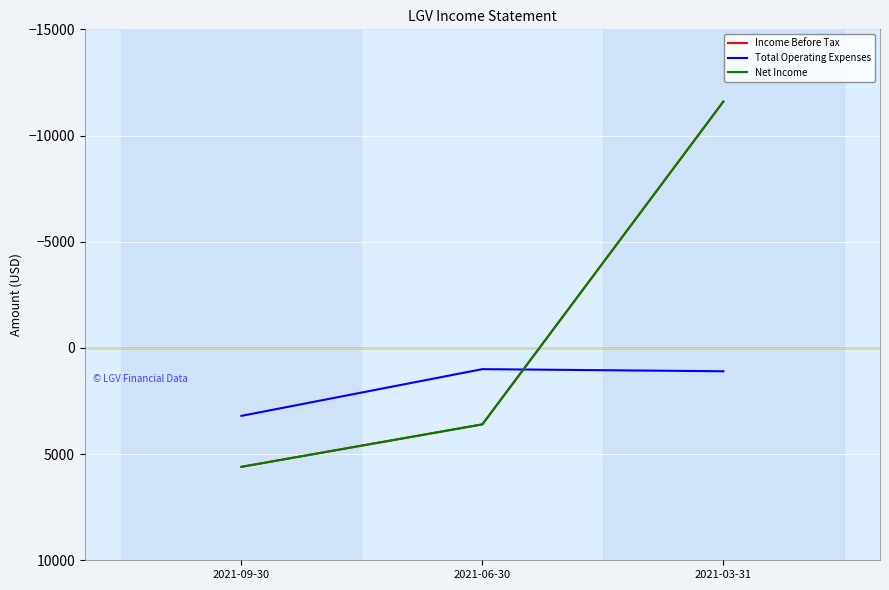

List the labels in order of Net Income value, smallest first.

2021-03-31, 2021-06-30, 2021-09-30